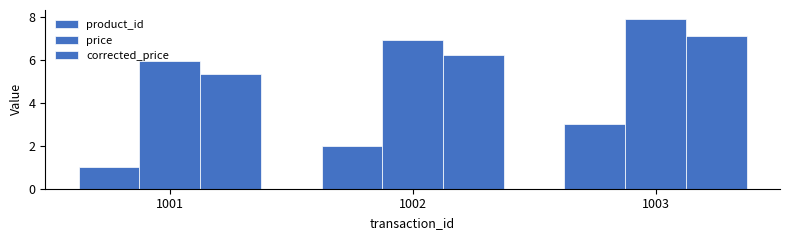

How many groups of bars are there?

3